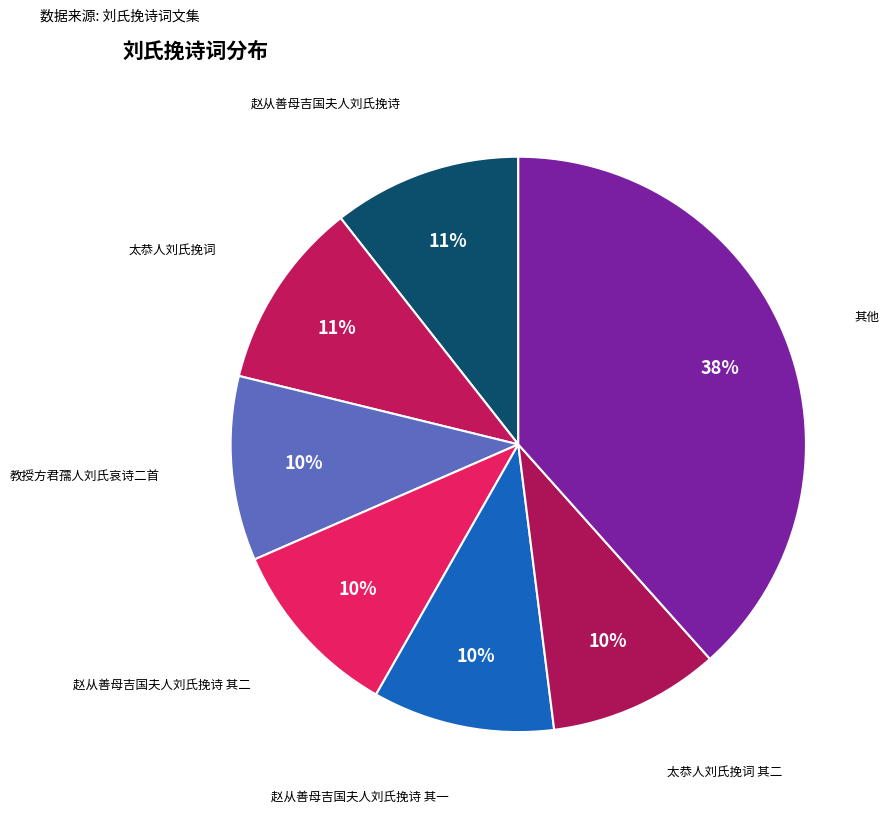

Which category has the smallest portion of the pie?

教授方君孺人刘氏哀诗